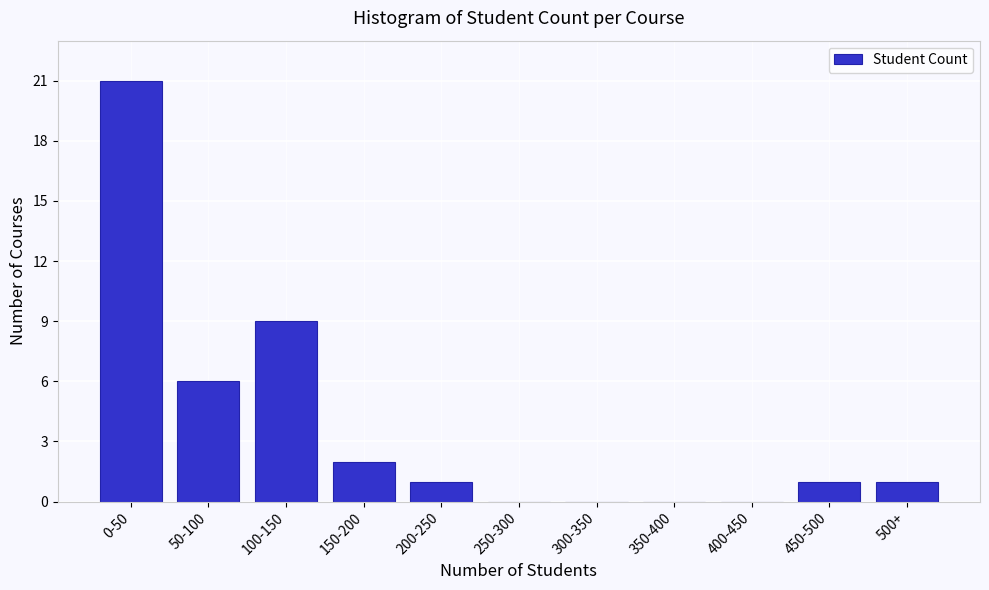

Reading right to left, list all the values displayed in this chart.

500+=1	450-500=1	400-450=0	350-400=0	300-350=0	250-300=0	200-250=1	150-200=2	100-150=9	50-100=6	0-50=21